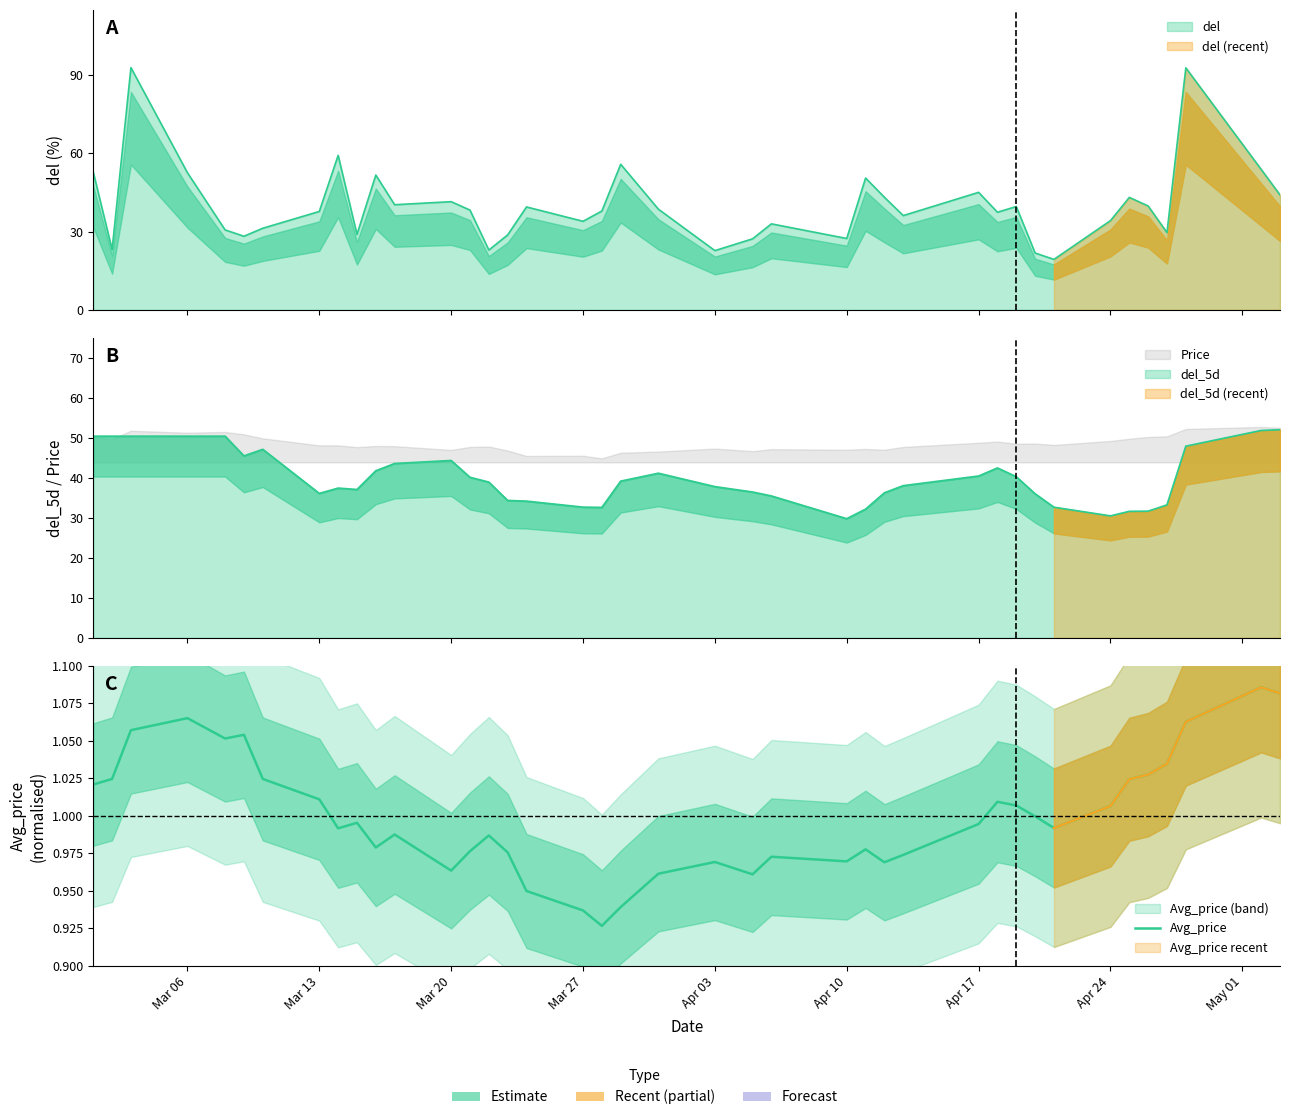

How many interior local peaks (higher than both neighbors) does the data have?

10